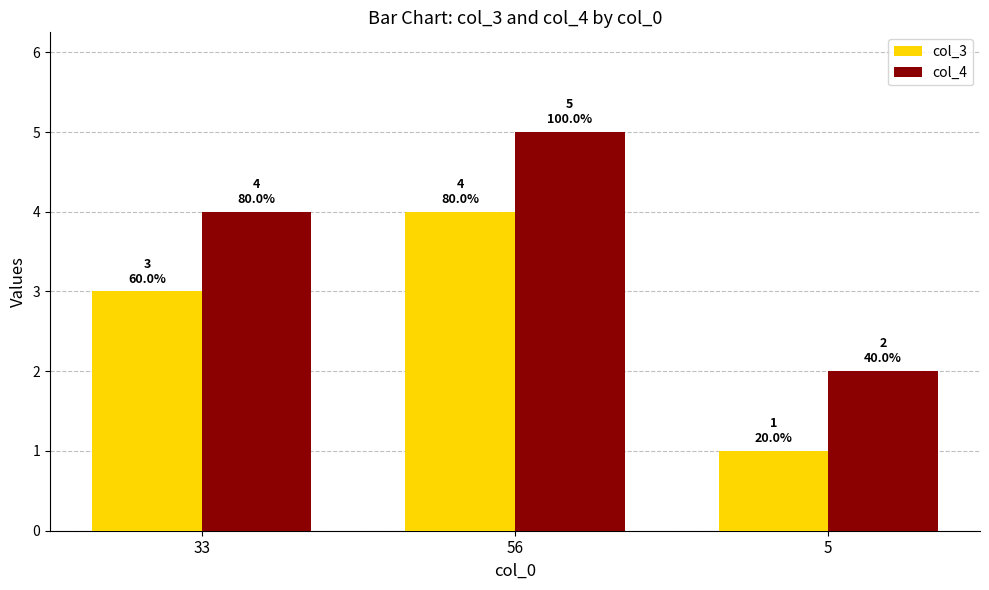

What is the smallest value displayed?

1